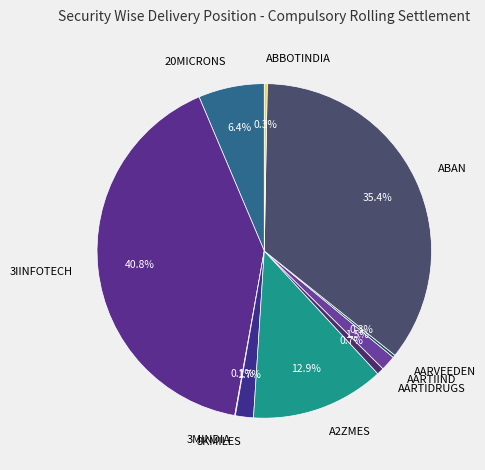

Which category has the biggest portion of the pie?

3IINFOTECH